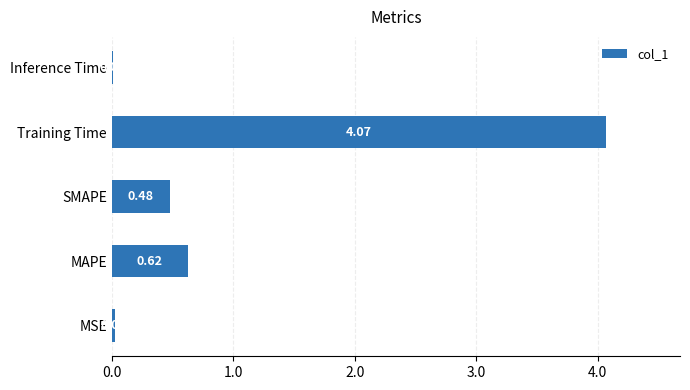

At which category does the chart reach its peak across all series?

Training Time